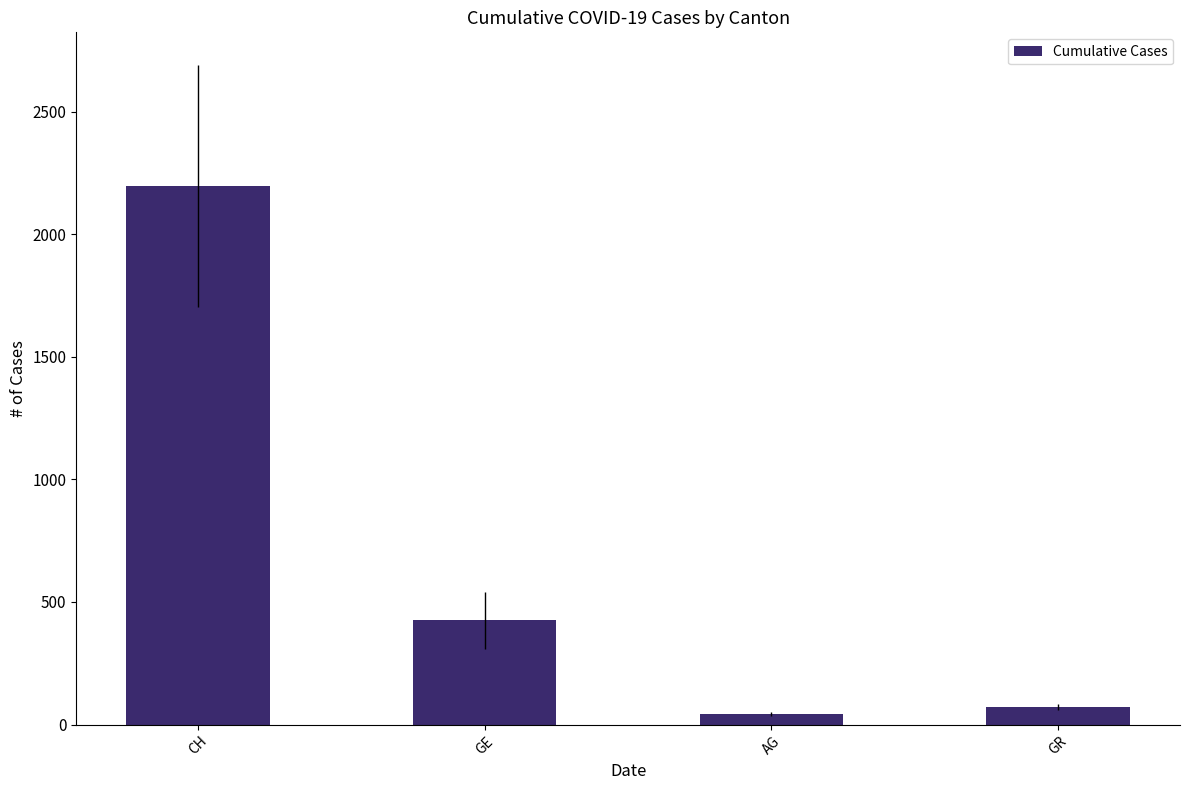

Reading left to right, extract all data points from this chart.

CH=2196	GE=425	AG=43	GR=71